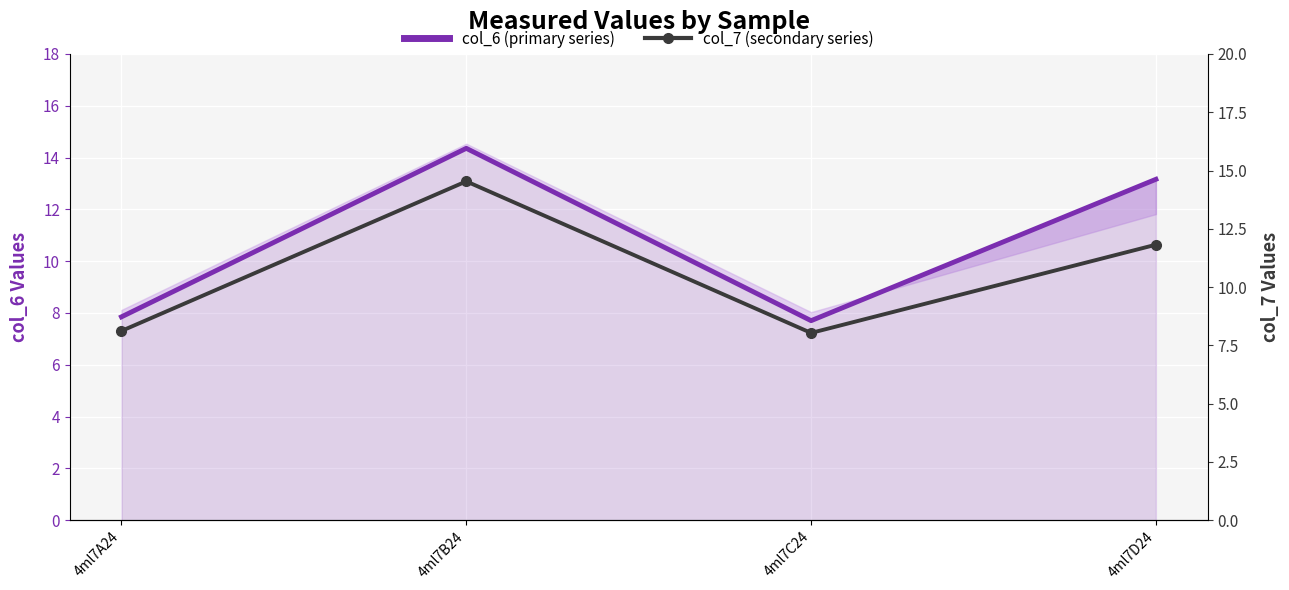

Between which two adjacent categories do col_7 (secondary series) and col_6 (primary series) first intersect?

4ml7C24 and 4ml7D24